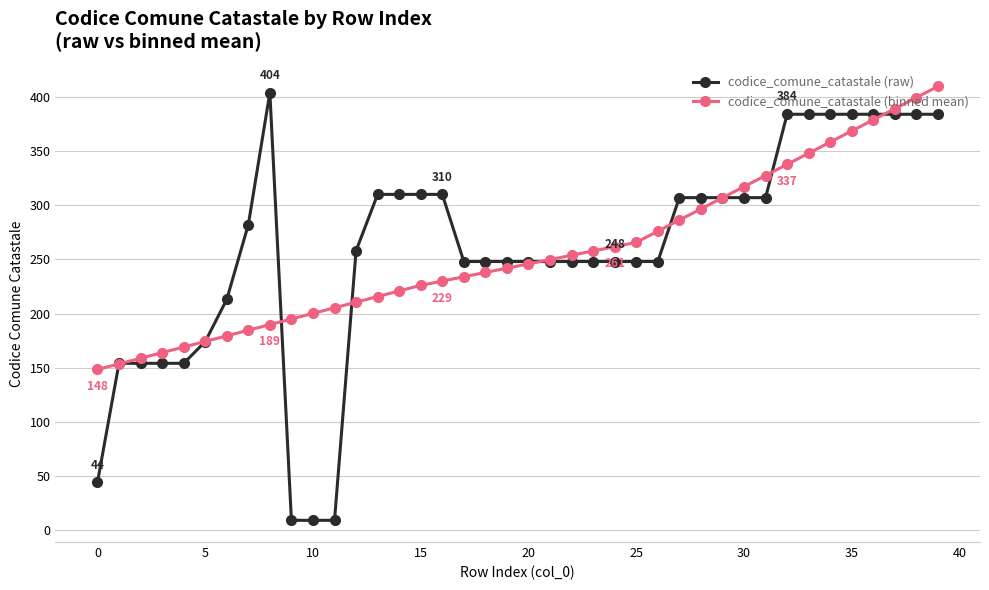

What is the average value of the codice_comune_catastale (raw) series?

258.6